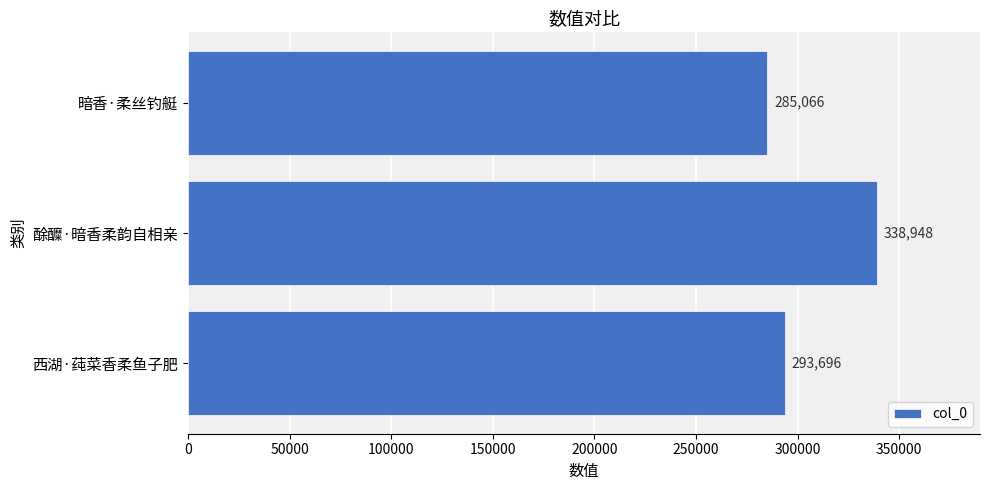

Reading top to bottom, extract all data points from this chart.

暗香·柔丝钓艇=285066	酴醾·暗香柔韵自相亲=338948	西湖·莼菜香柔鱼子肥=293696